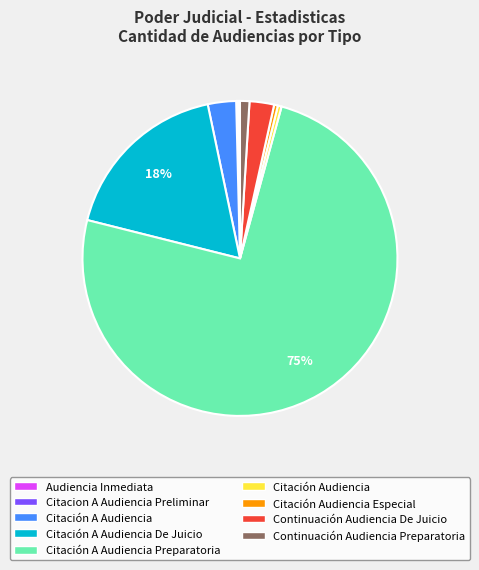

Is there any slice that represents more than half of the pie?

Yes